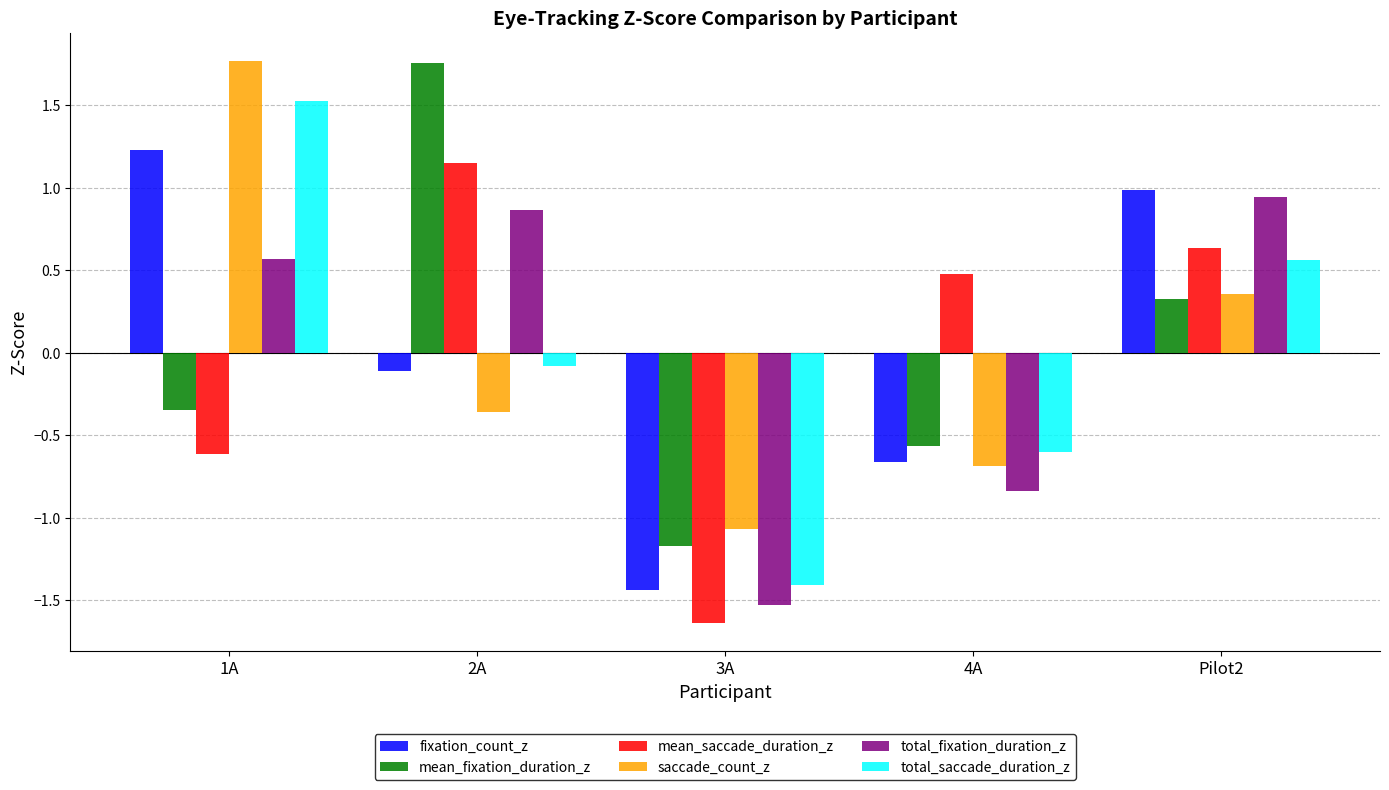

Which category has the highest value in the total_saccade_duration_z series?

1A